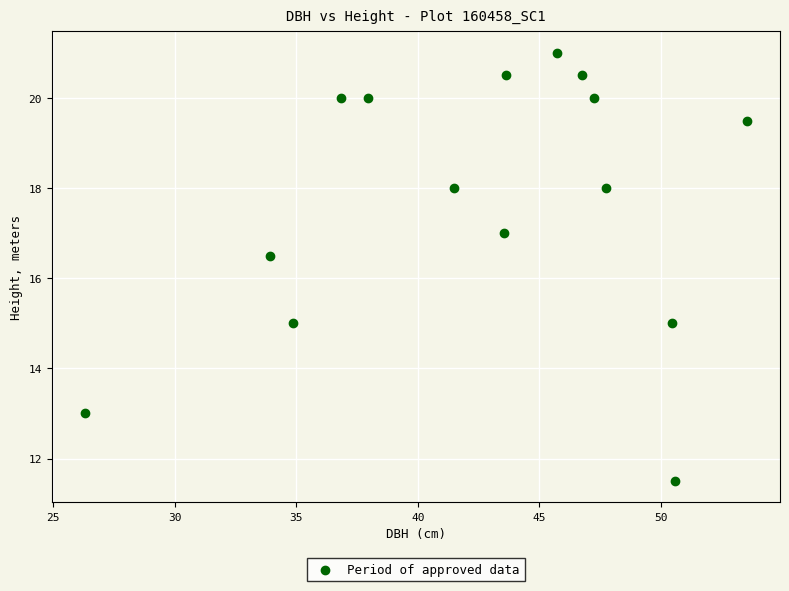

What is the range of Y values (max minus min)?

9.5